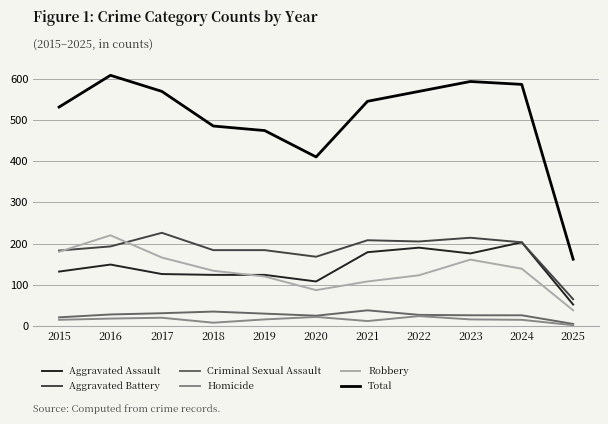

Count the number of data series in this chart.

6